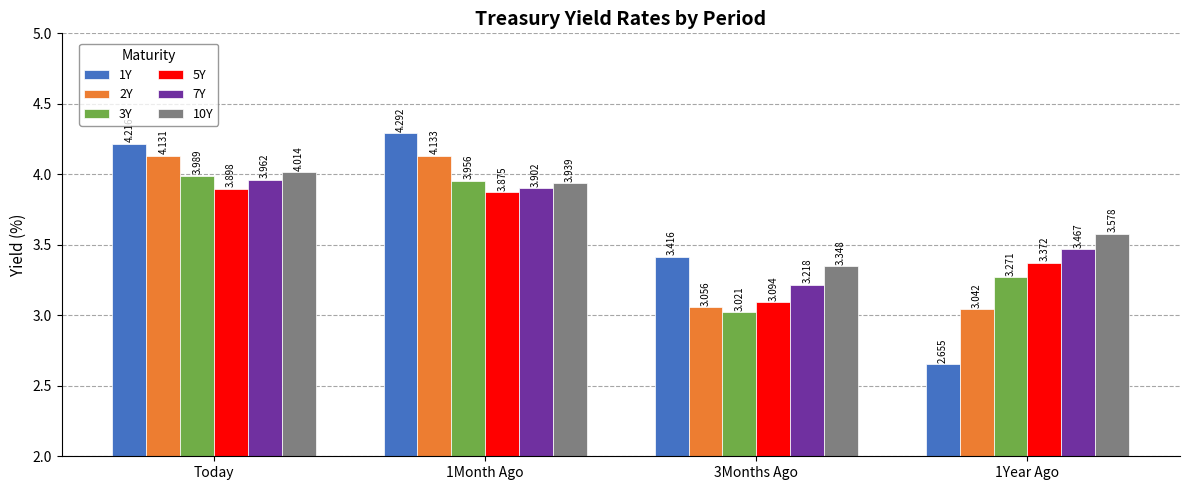

At which category is the sum across all series the highest?

Today